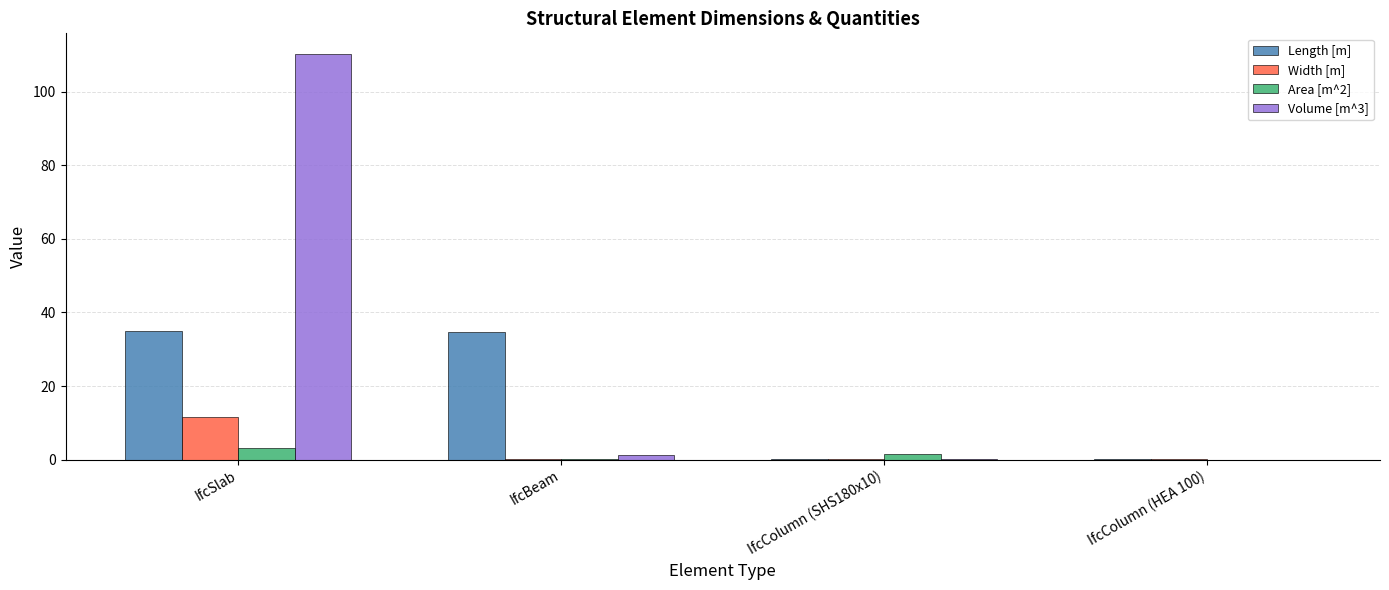

Which label corresponds to the largest value in the chart?

IfcSlab